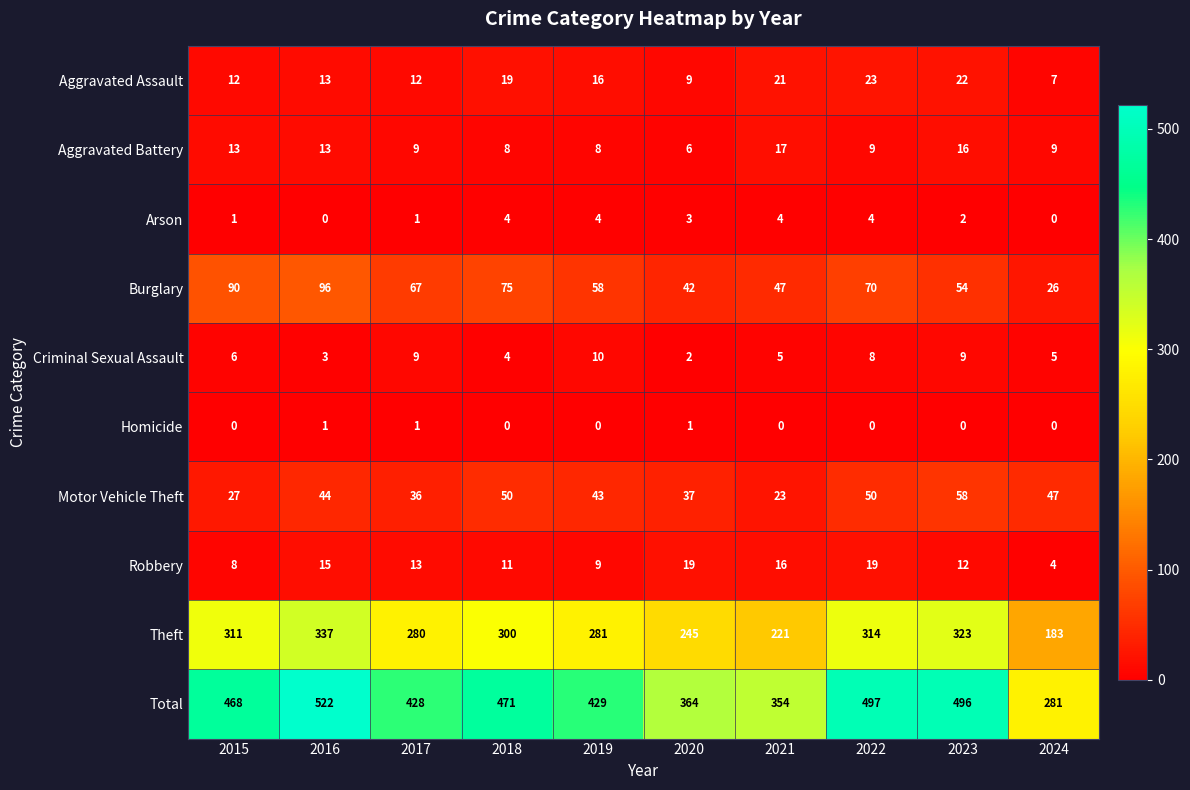

List the series in order of their peak value, highest first.

Total, Theft, Burglary, Motor Vehicle Theft, Aggravated Assault, Robbery, Aggravated Battery, Criminal Sexual Assault, Arson, Homicide